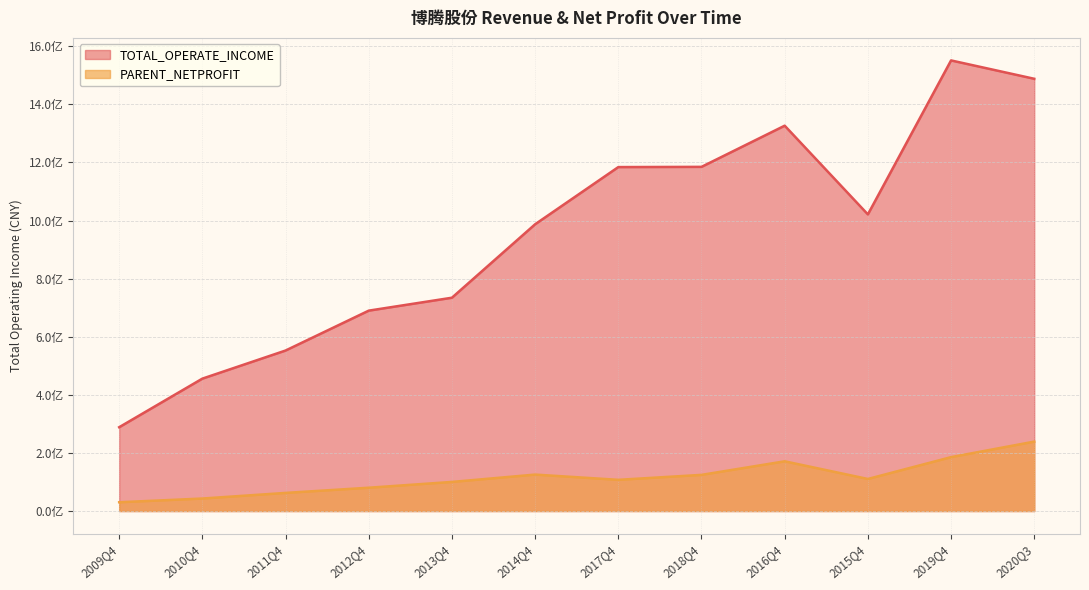

At how many categories does at least one series exceed 1357331423?

2